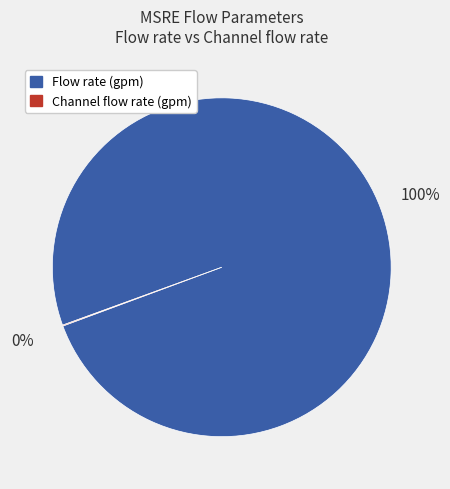

To the nearest percent, what is the average slice percentage?

50%